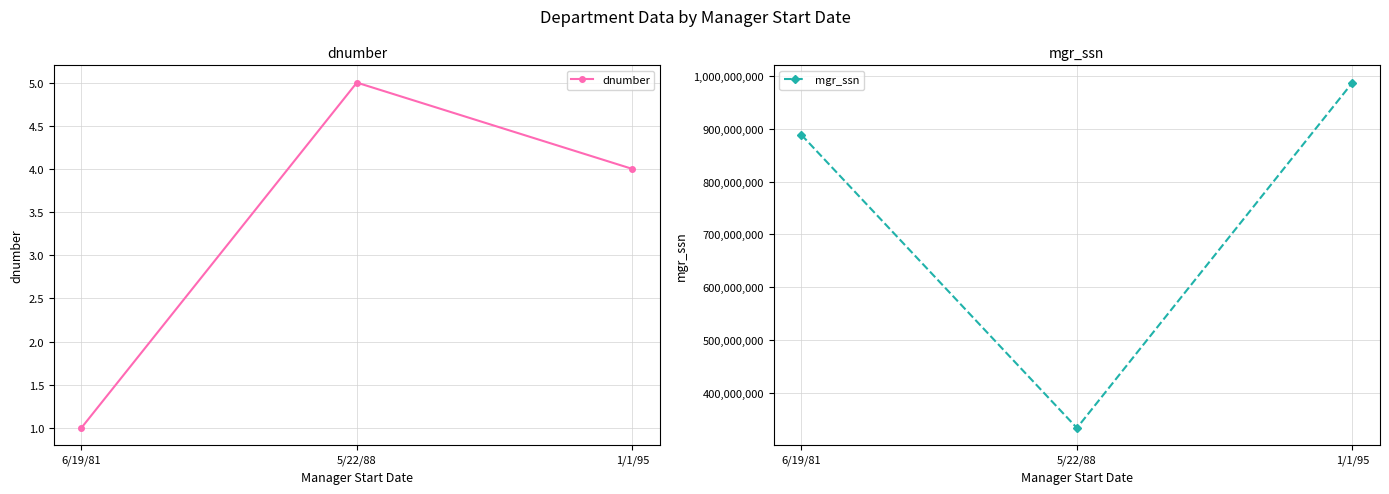

Which category has the highest value in the mgr_ssn series?

1/1/95